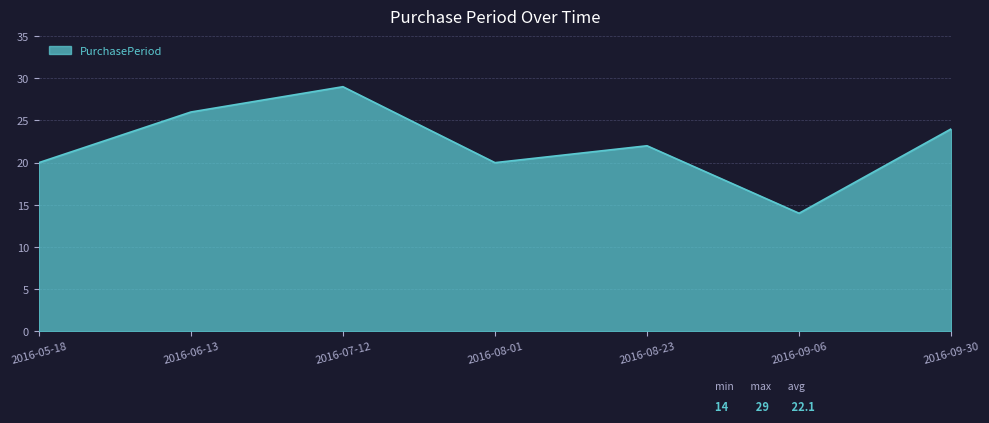

True or false: the data has more than 2 interior local peaks.

False